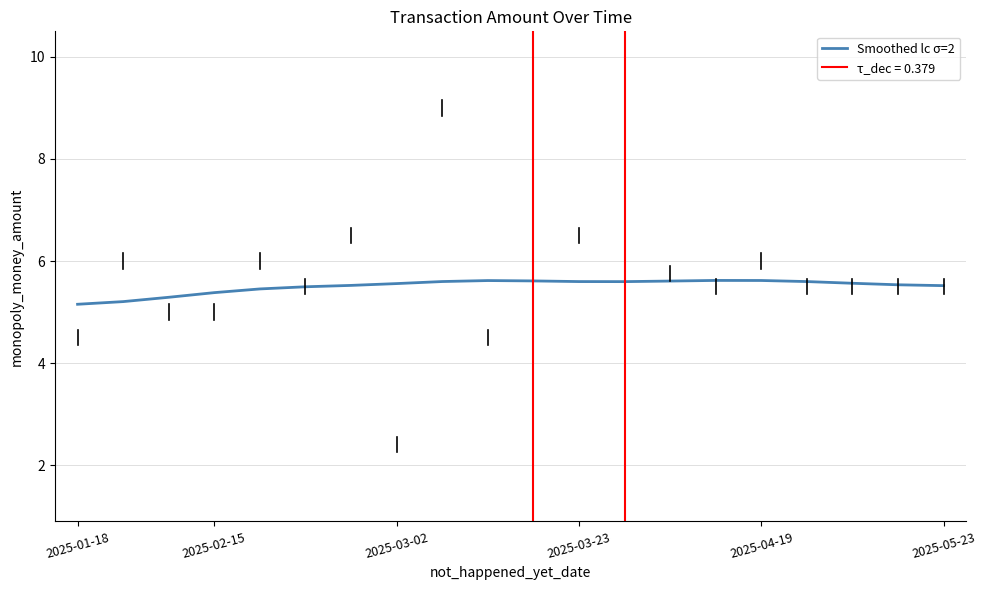

Is it true that Smoothed lc σ=2 equals 5.2 at 2025-01-18?

True